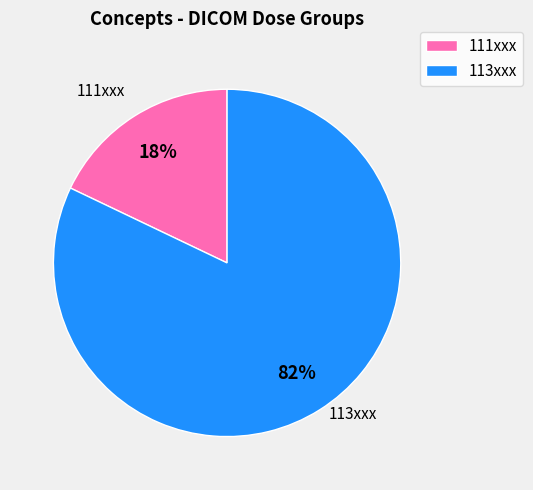

To the nearest percent, what is the average slice percentage?

50%